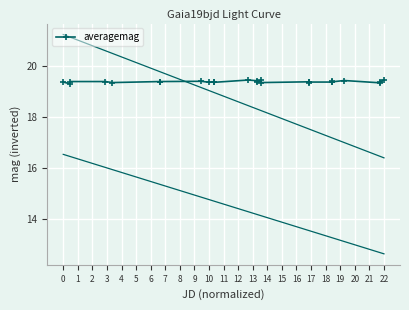

What is the difference between the second highest and second lowest values?

0.1